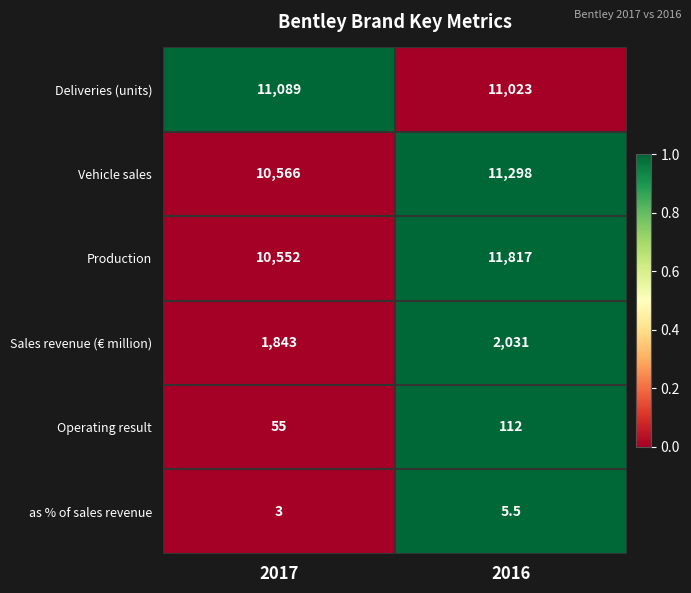

Reading left to right, what are all the values shown in this chart?

Deliveries (units): 11089.0	11023.0
Vehicle sales: 10566.0	11298.0
Production: 10552.0	11817.0
Sales revenue (€ million): 1843.0	2031.0
Operating result: 55.0	112.0
as % of sales revenue: 3.0	5.5